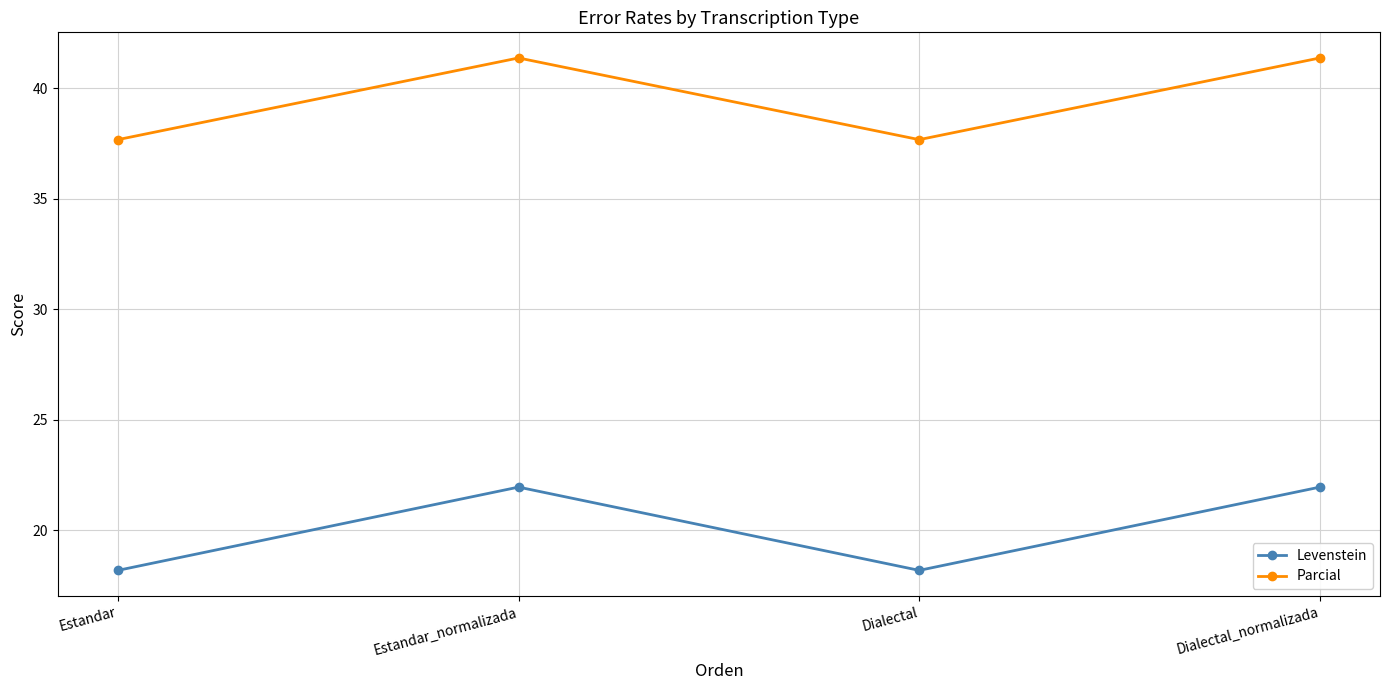

What is the maximum value shown in the chart?

41.4